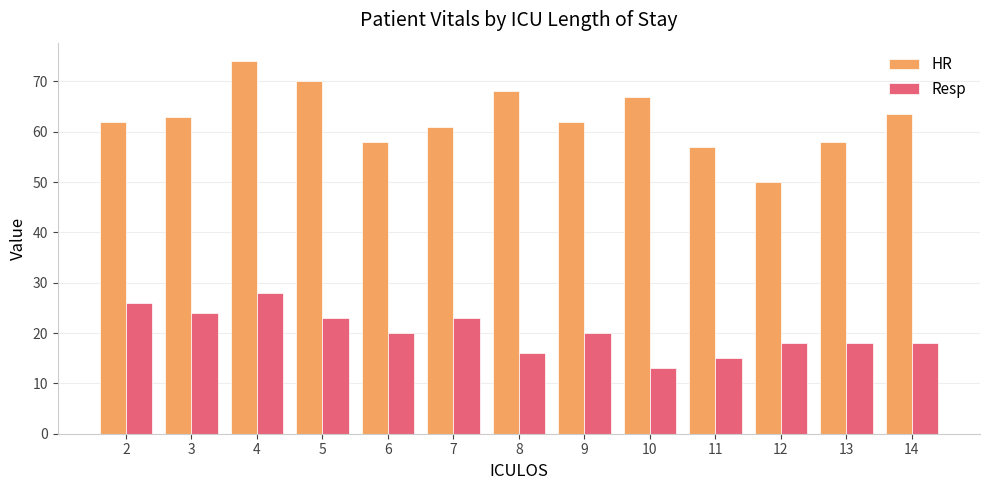

How many bars are there in each group?

2